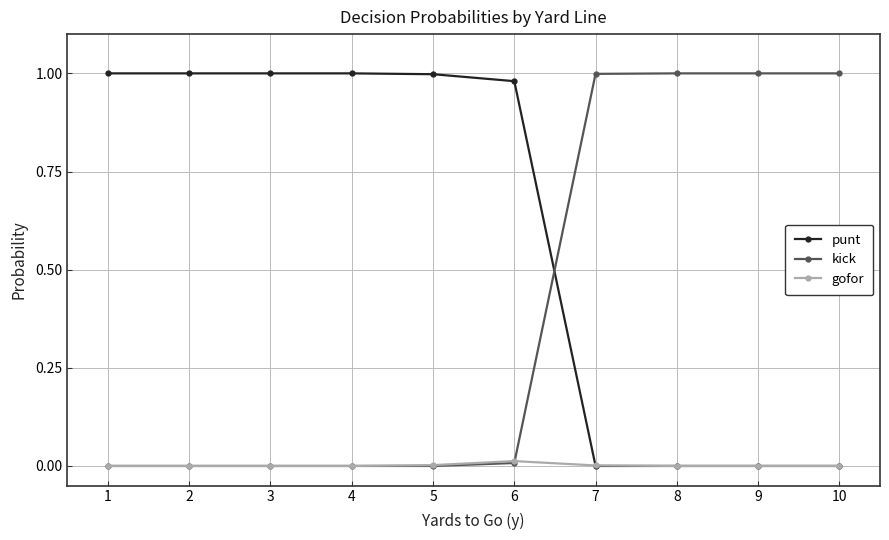

Rank the series by their average value, from highest to lowest.

punt, kick, gofor